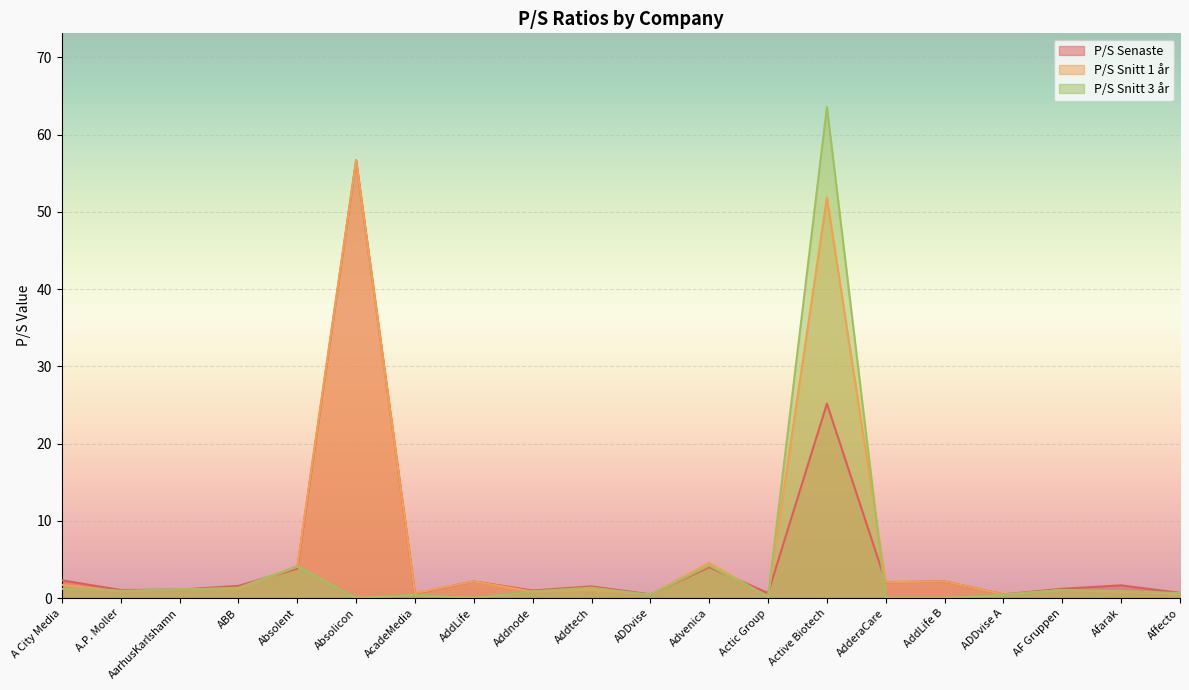

Is it true that P/S Snitt 3 år equals 0.2 at Actic Group?

True